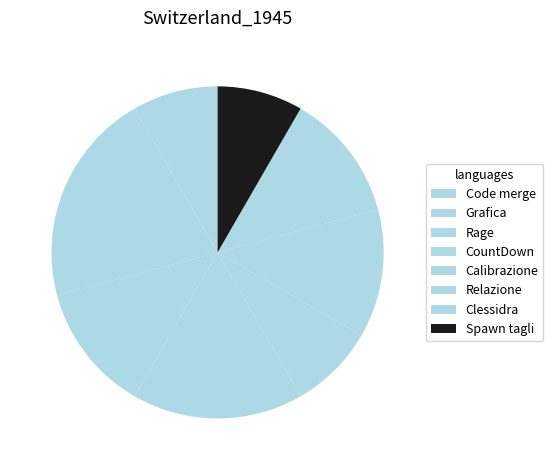

Count the number of slices in the pie.

8